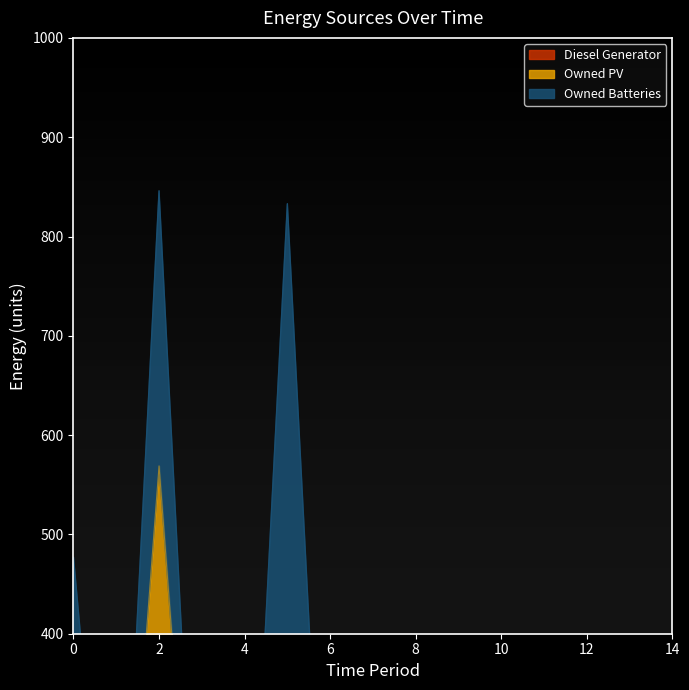

At which category does Owned Batteries reach its first local valley?

1